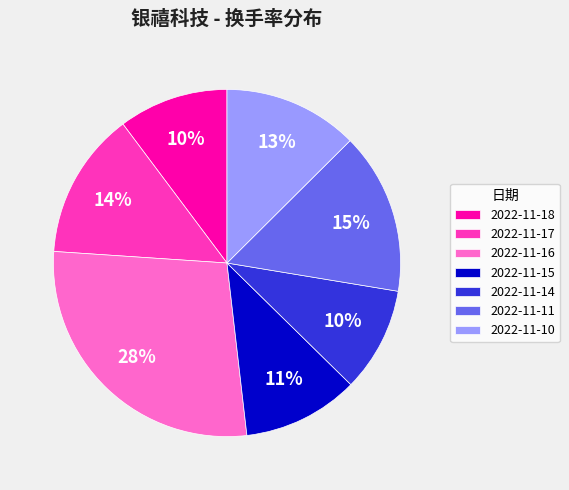

Does any single category account for the majority?

No